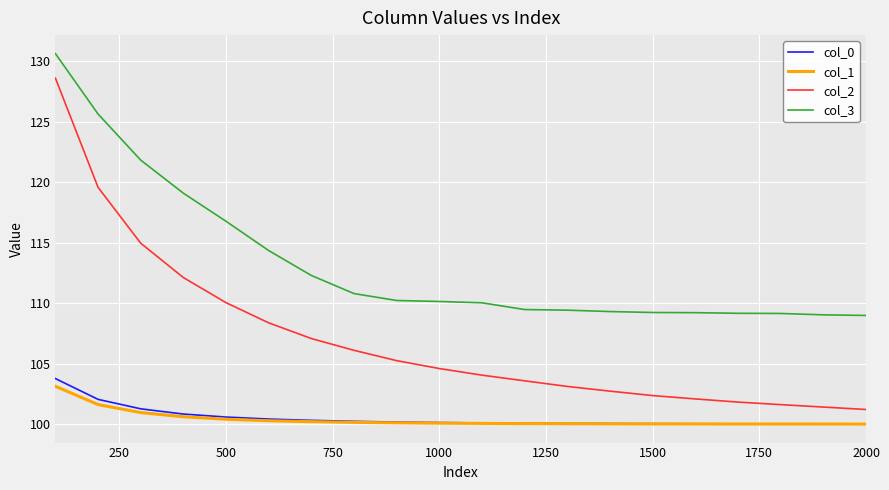

Which series has the largest total across all categories?

col_3